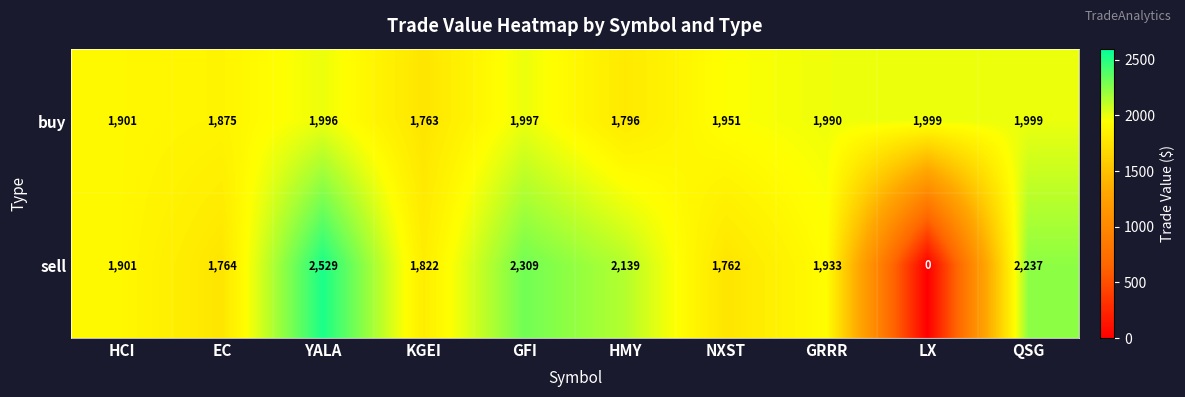

What is the spread (max minus min) of values at KGEI?

59